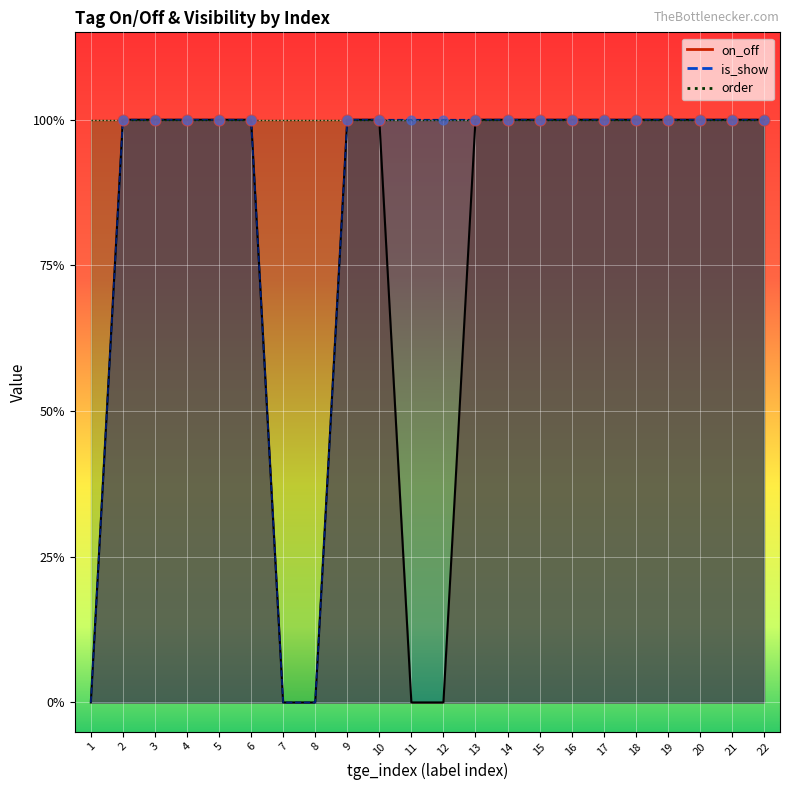

Which series reaches the maximum Y coordinate?

on_off